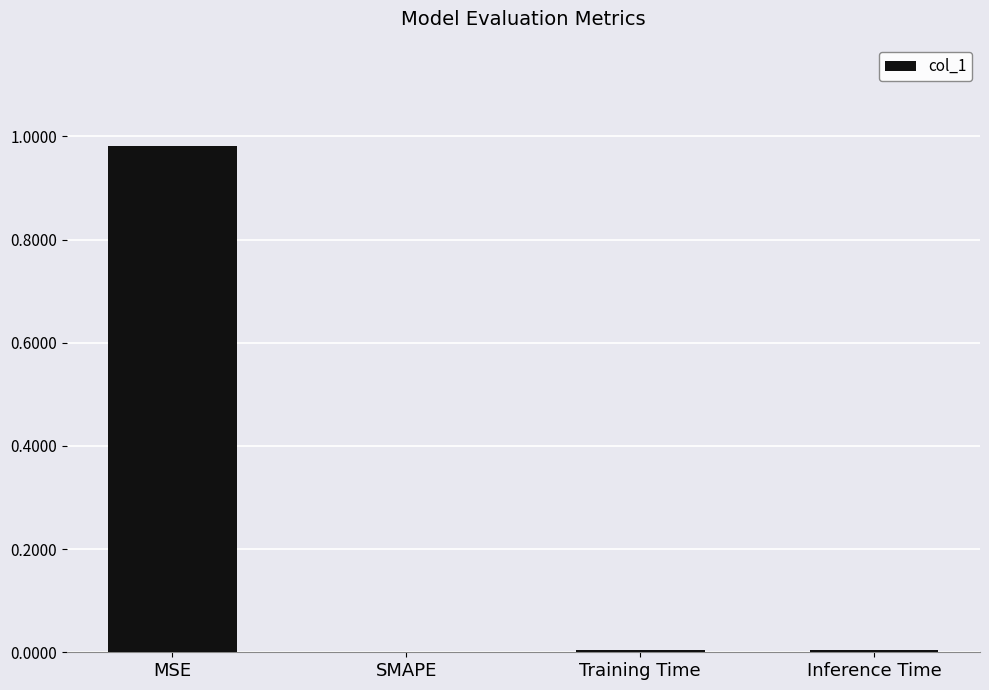

Which has a higher value, Inference Time or MSE?

MSE